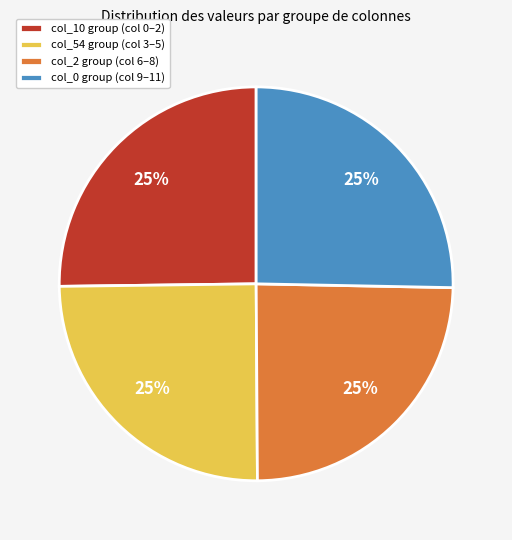

True or false: col_0 group (col 9–11) accounts for 25% of the total.

True